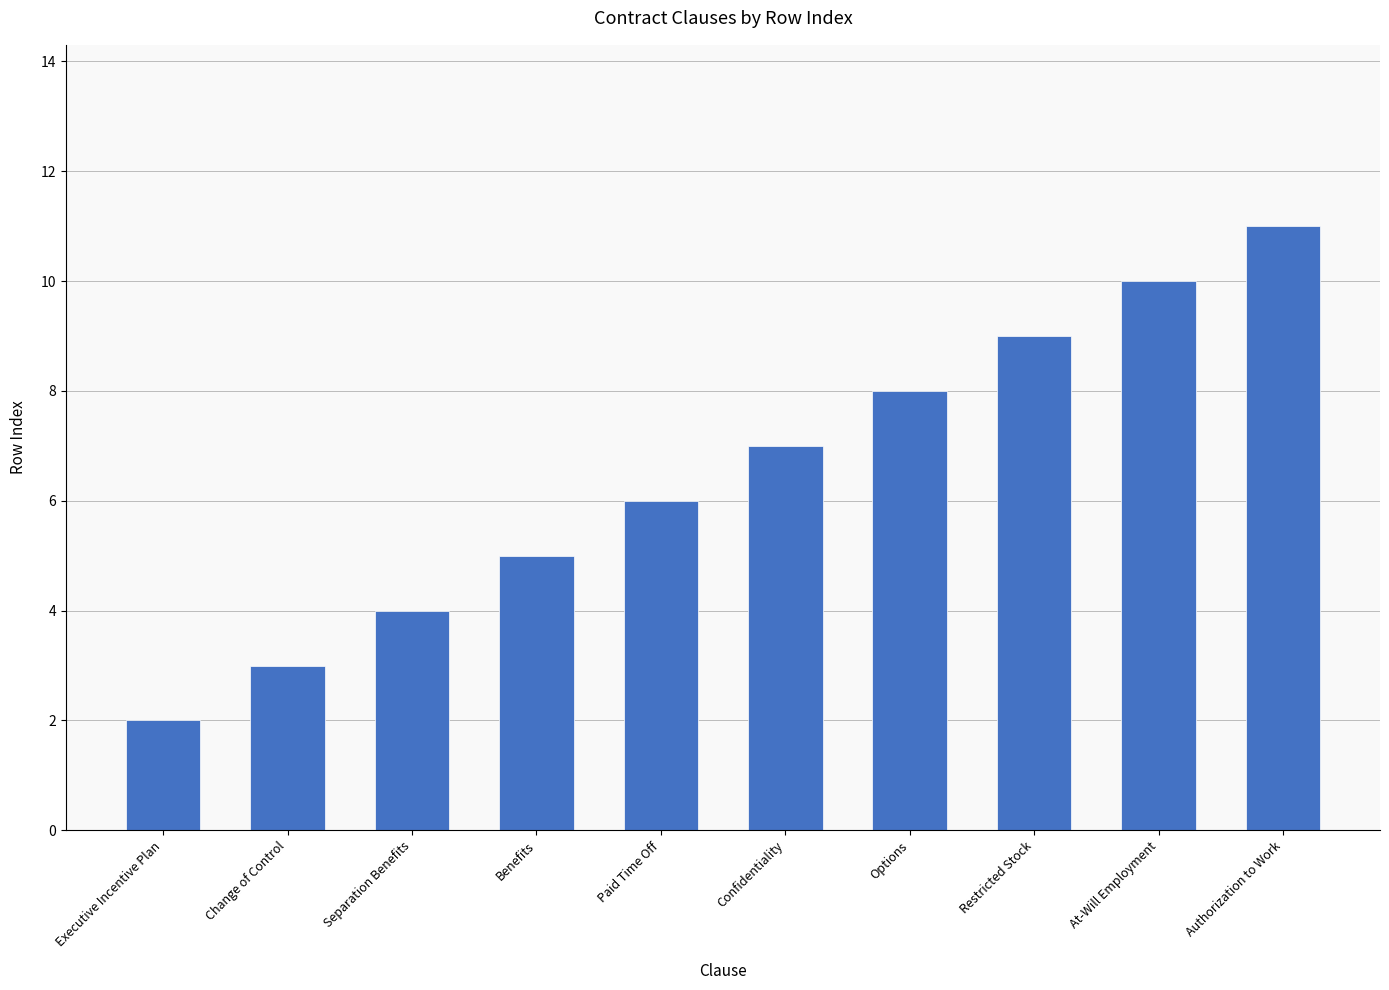

Does the chart contain any negative values?

No